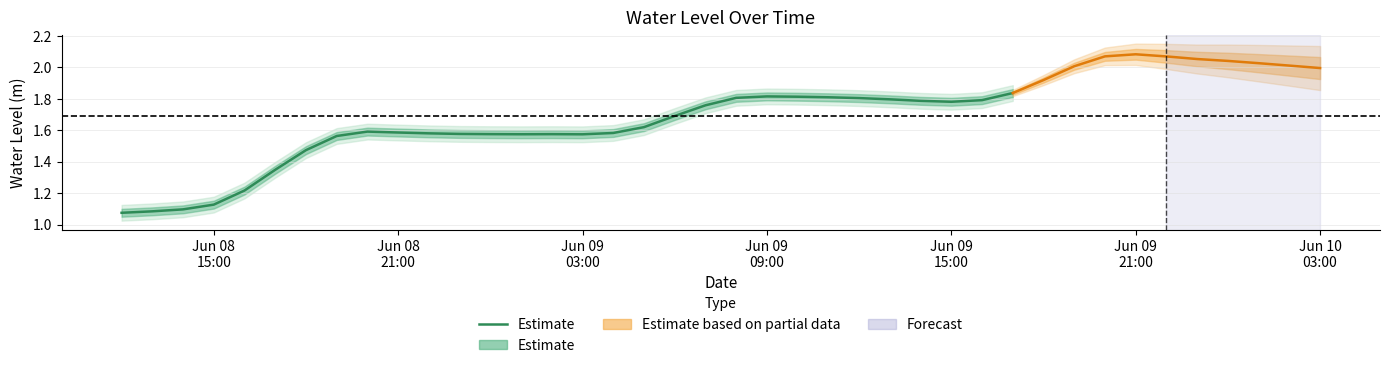

Is this an area chart (filled region under the line)?

No